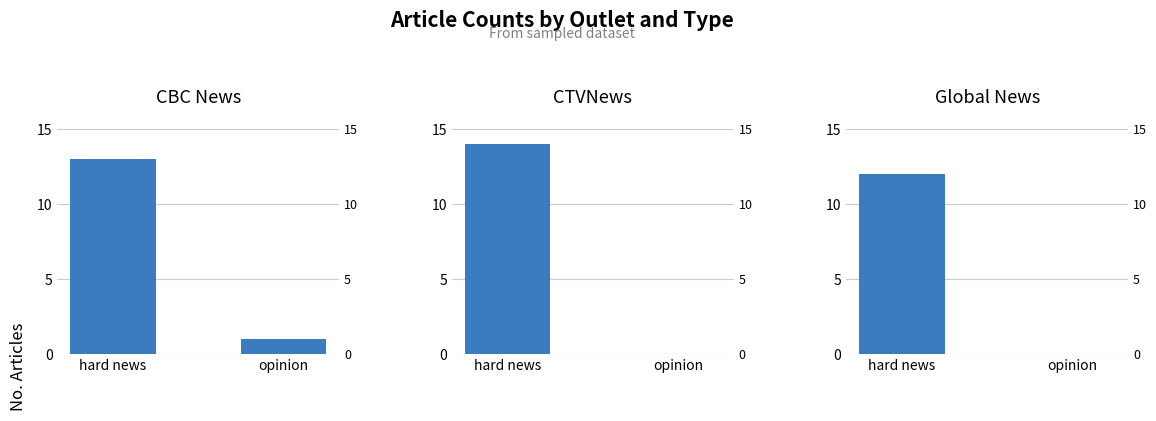

Which has a higher value, opinion or hard news?

hard news